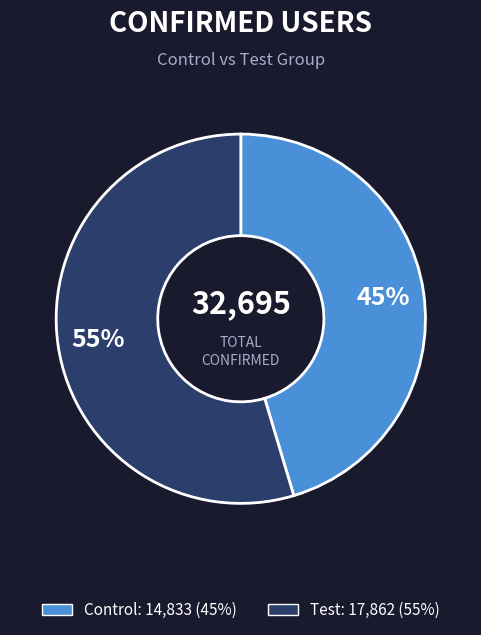

Do Control and Test together represent more than half of the pie?

Yes